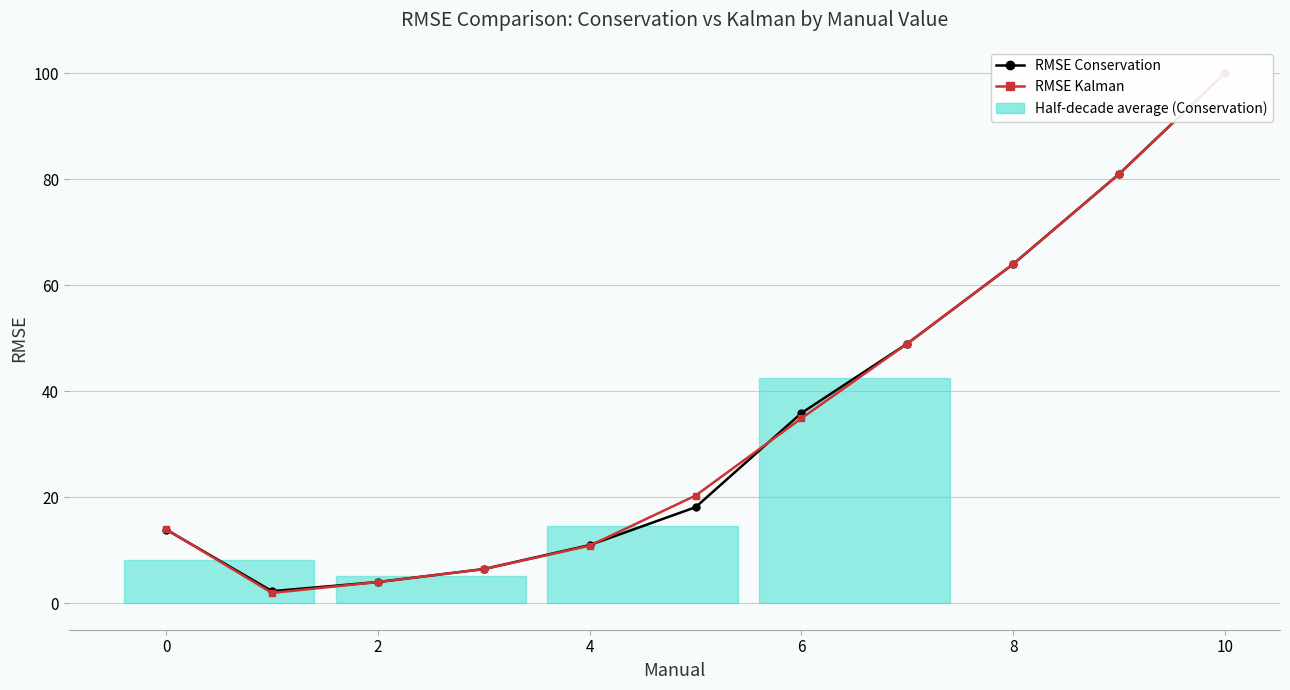

How many data points does each series have?

11